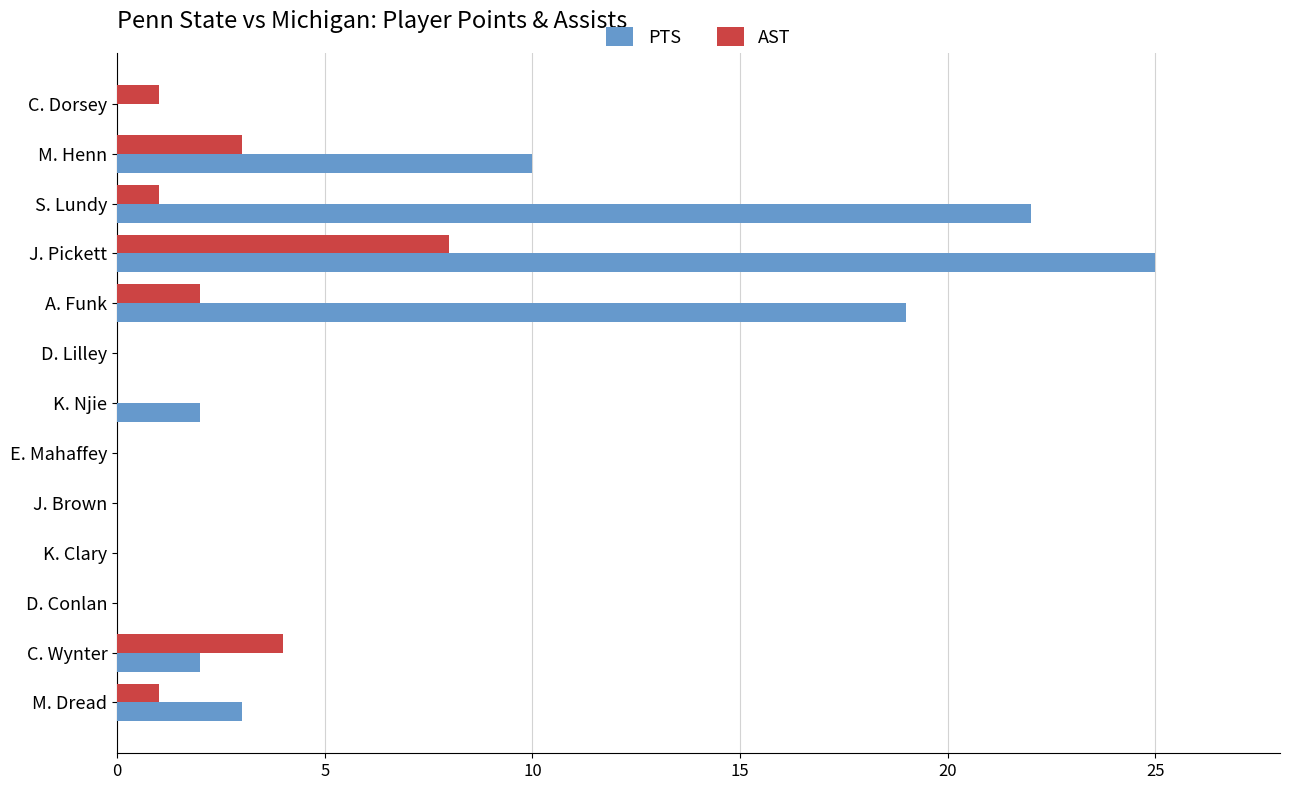

The value of AST at D. Conlan is 0. True or false?

True